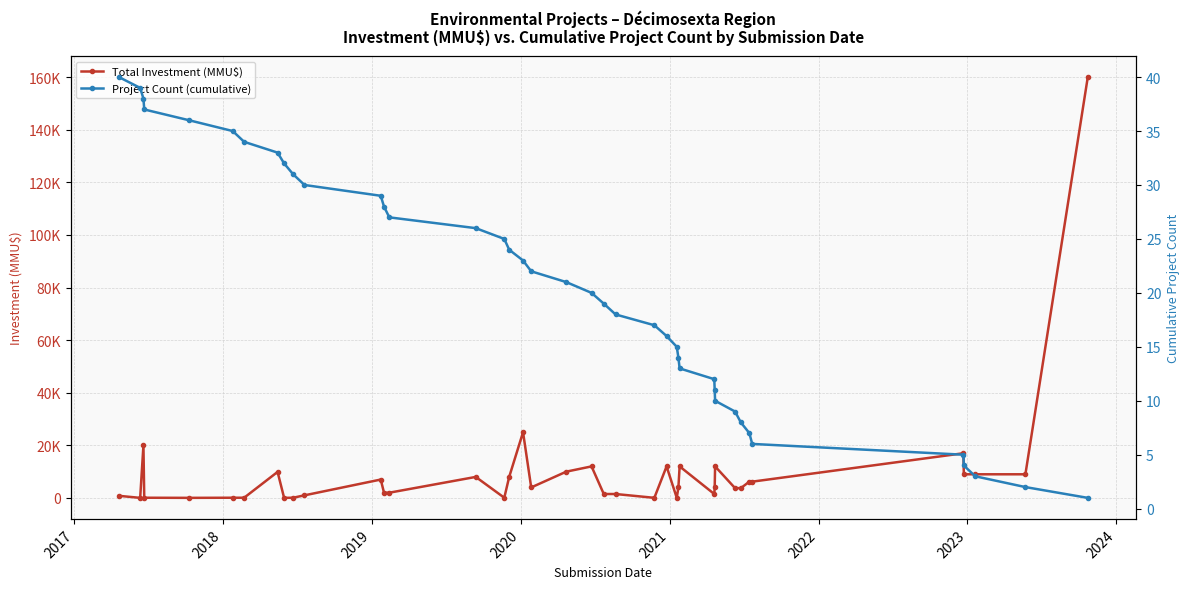

What is the value of the Project Count (cumulative) point at the 35th from the left?

6